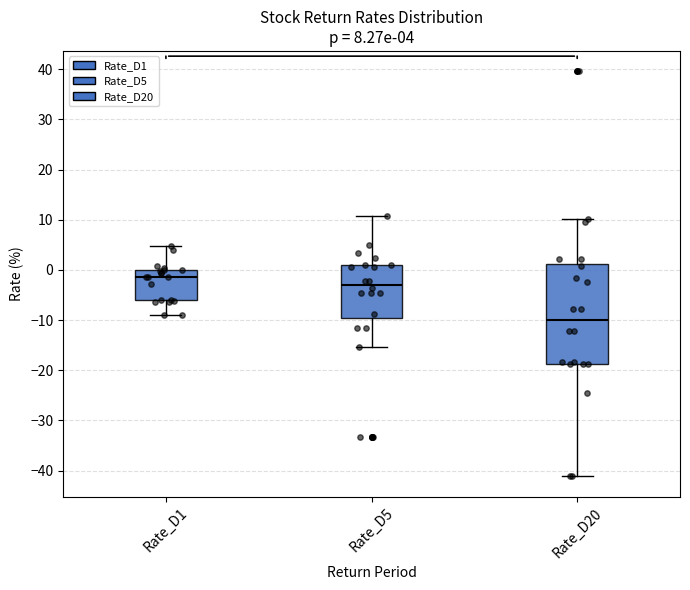

Which box is the tallest, from its lower edge to its upper edge?

Rate_D20